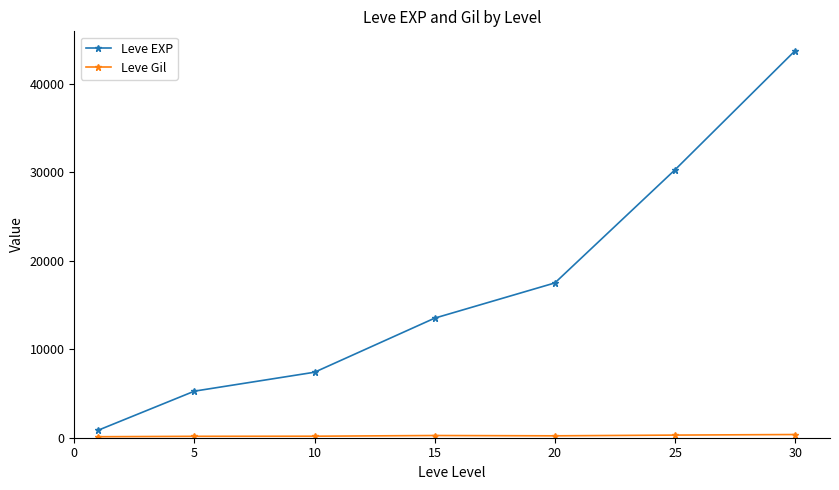

At how many categories does at least one series exceed 14171?

3